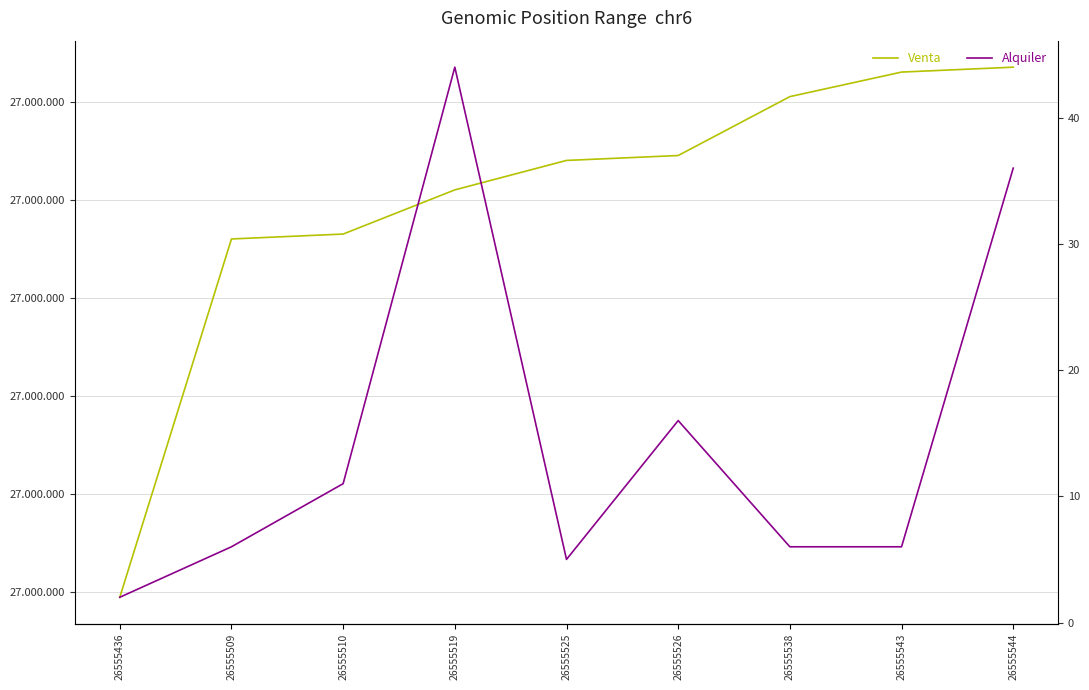

How many series are shown in this chart?

2